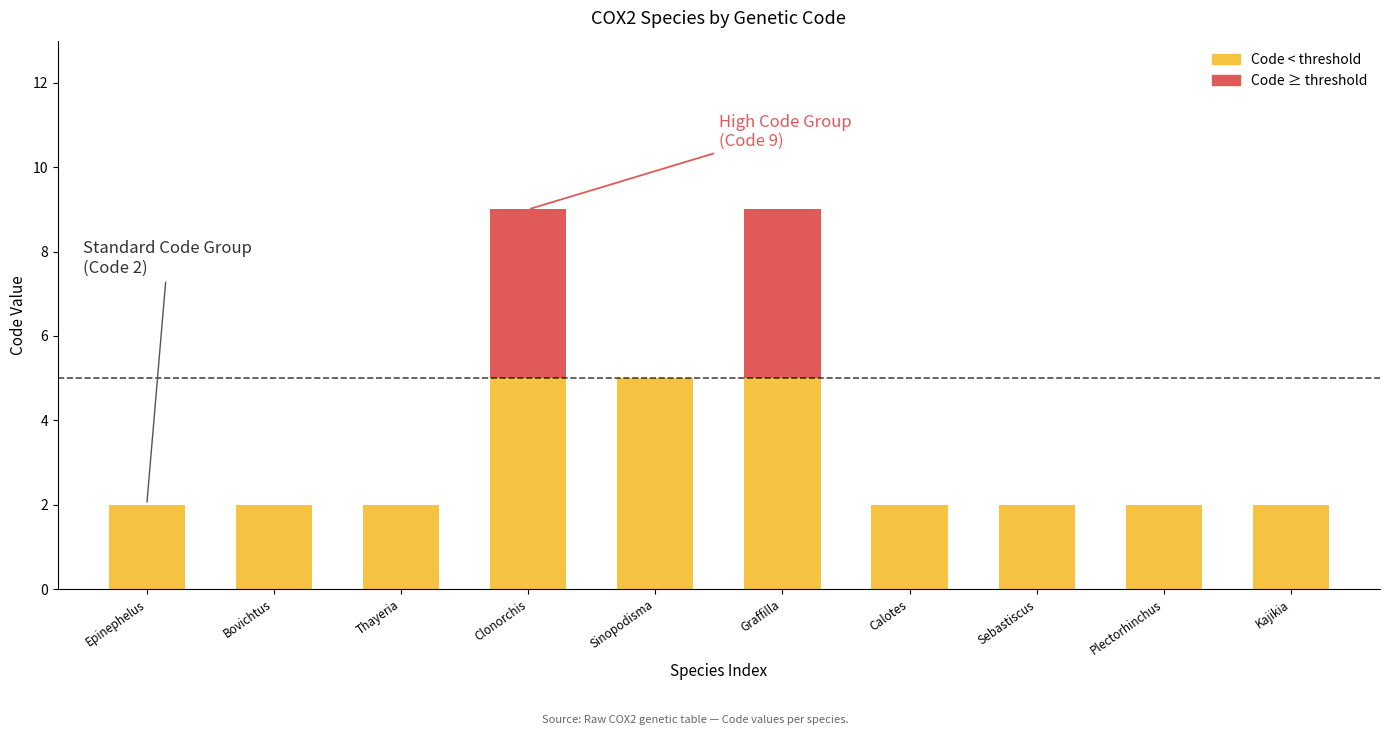

What is the total value across all series at Graffilla?

9